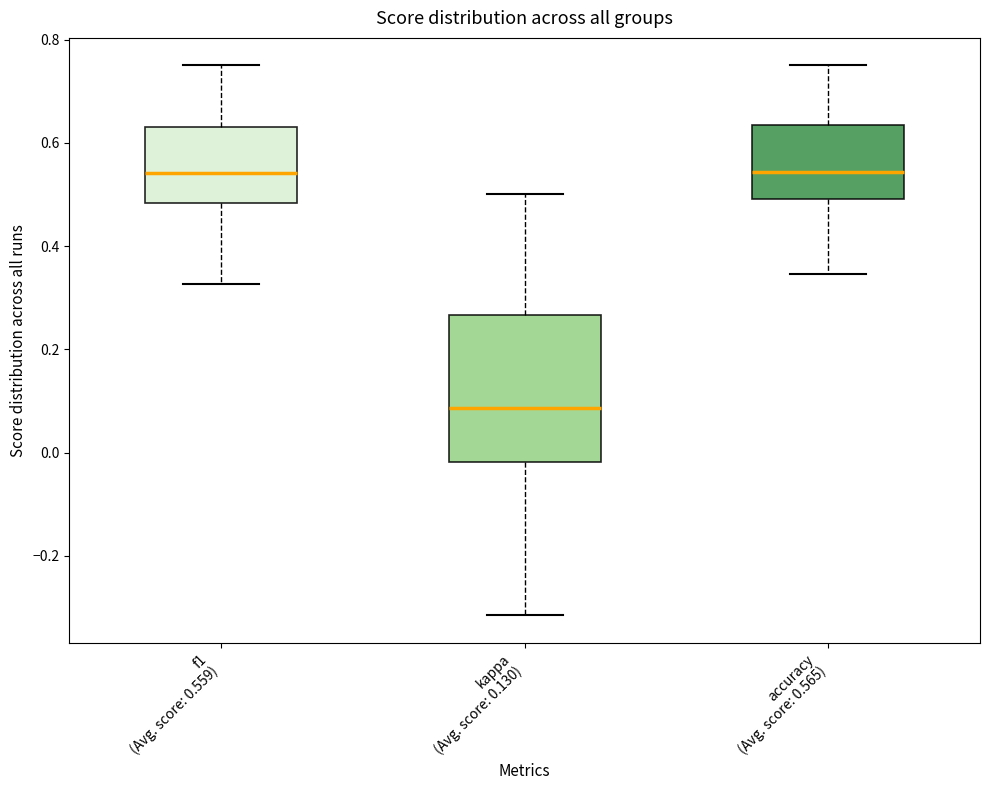

Reading left to right, transcribe this box plot: for each box, give where its median line is, the range the box spans, and where its two whiskers end, as read against the y-axis. The values are not printed on the chart, so give them approximately, as read against the axis.

f1 (Avg. score: 0.559): median 0.54, box 0.48 to 0.64, whiskers 0.32 to 0.76
kappa (Avg. score: 0.130): median 0.08, box -0.02 to 0.26, whiskers -0.32 to 0.50
accuracy (Avg. score: 0.565): median 0.54, box 0.50 to 0.64, whiskers 0.34 to 0.76